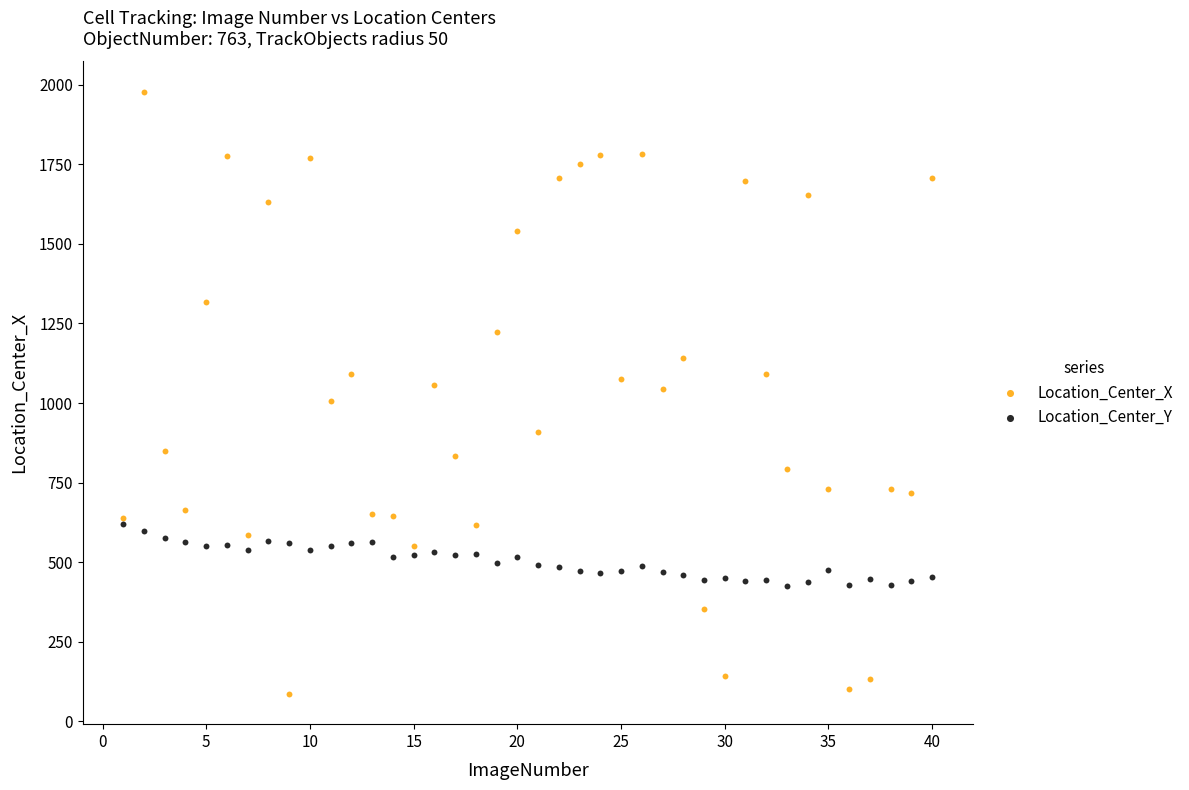

Which series contains the highest Y value?

Location_Center_X